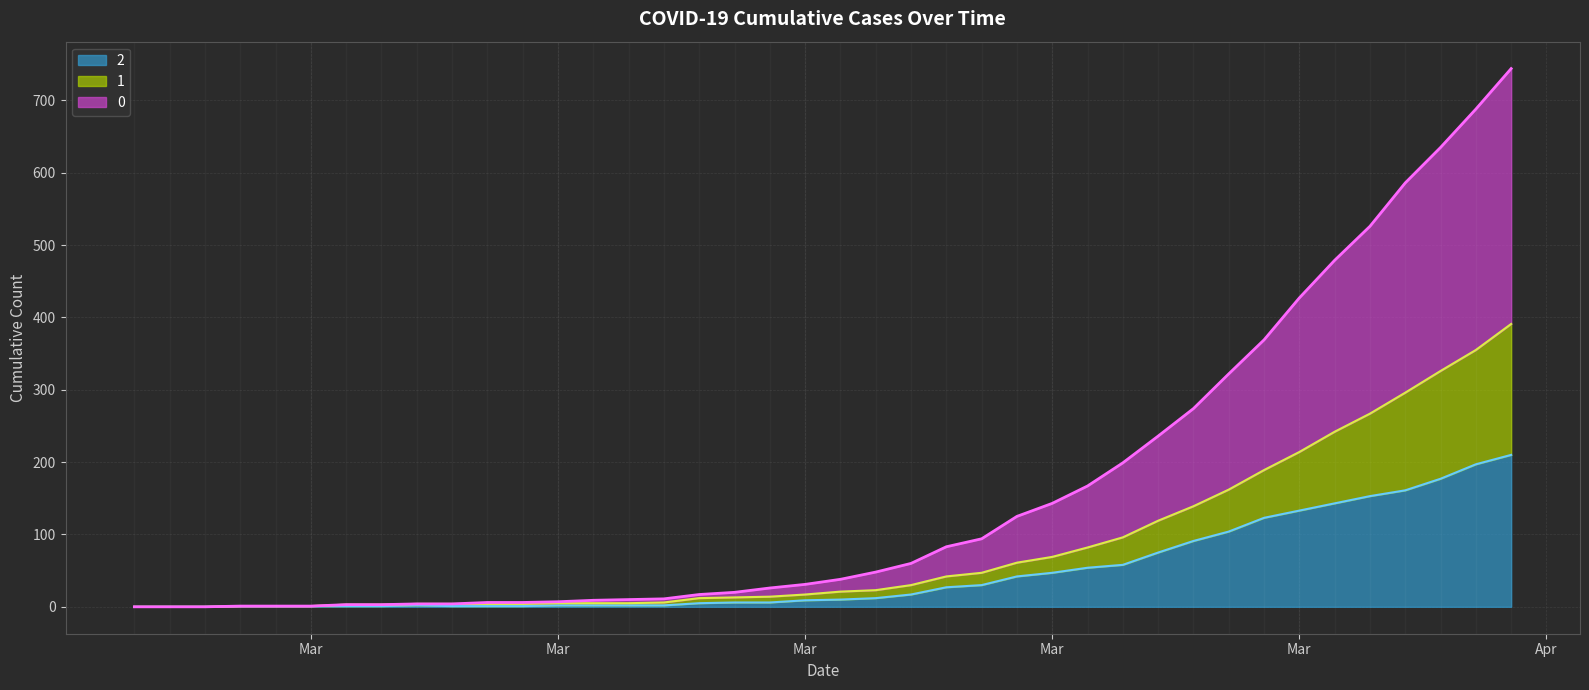

What are all the series names shown in the legend?

2, 1, 0